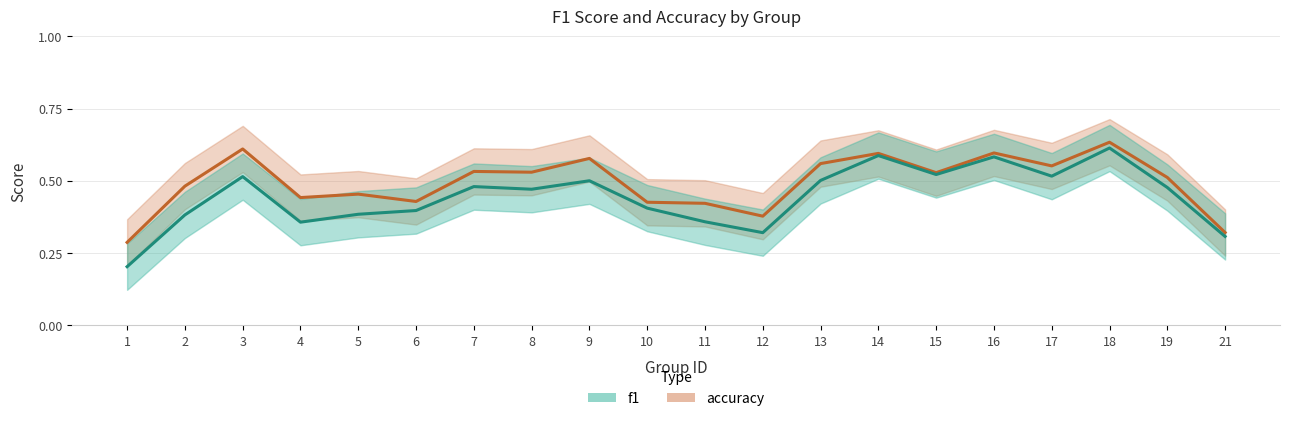

True or false: f1 and accuracy cross at least once.

False